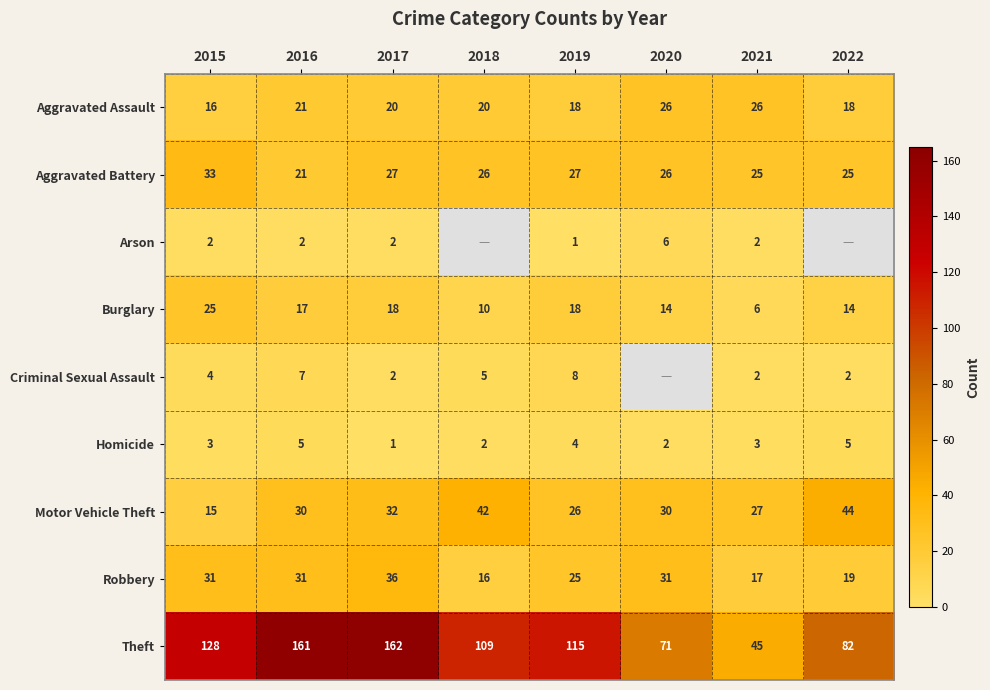

What is the difference between the second highest and minimum values in the Robbery series?

15